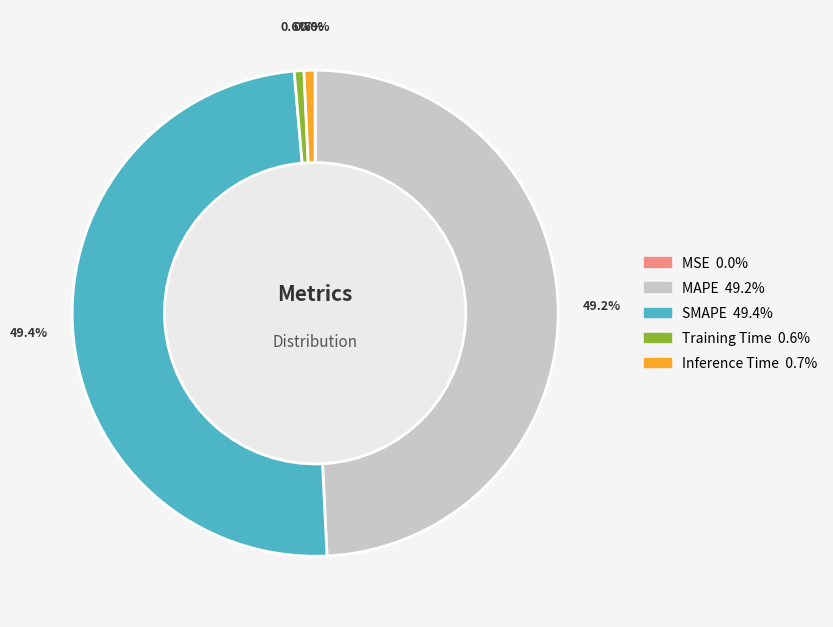

Does any single category account for the majority?

No